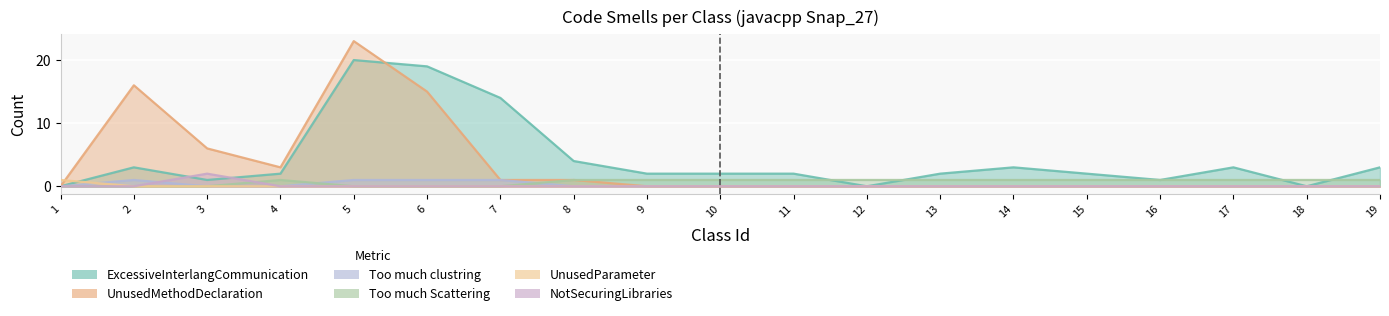

What is the highest value of the NotSecuringLibraries series?

2